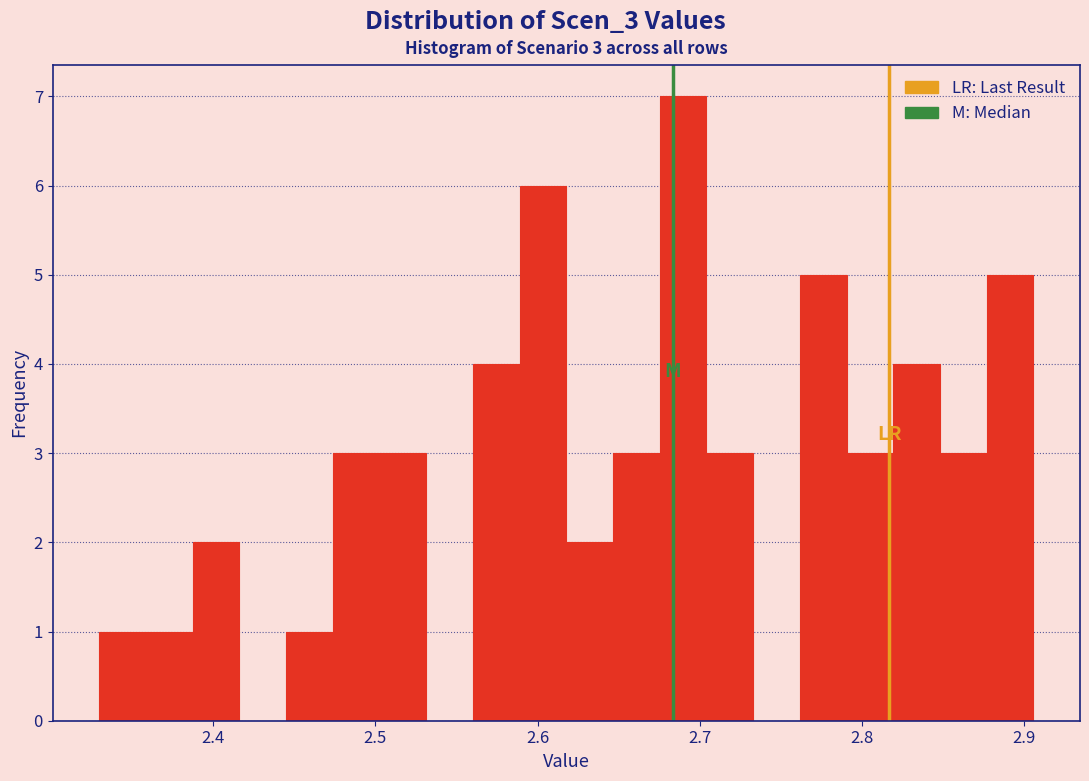

Read against the x-axis, roughly where is the centre of the tallest bar?

2.69